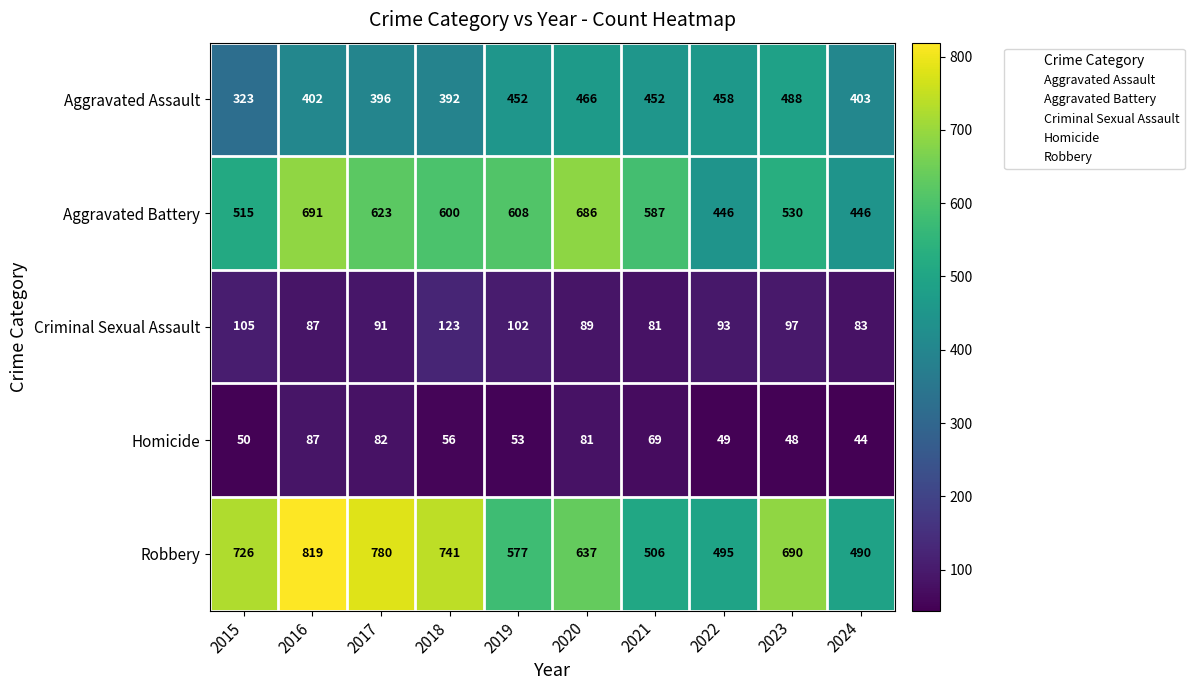

Where is Robbery nearest to the value 654?

2020